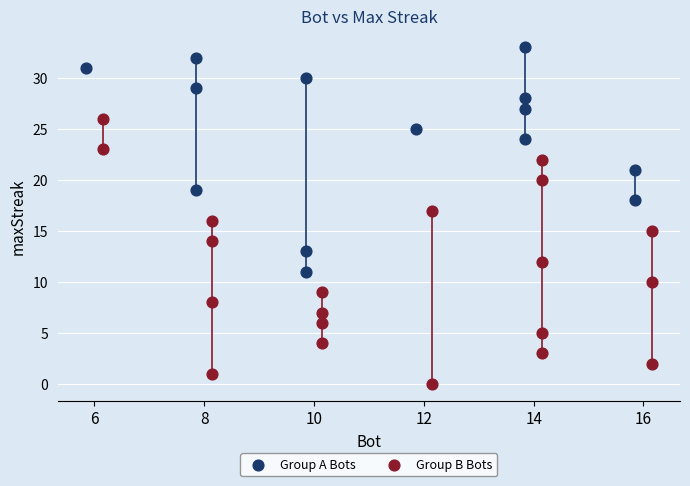

Which series contains the lowest Y value?

Group B Bots